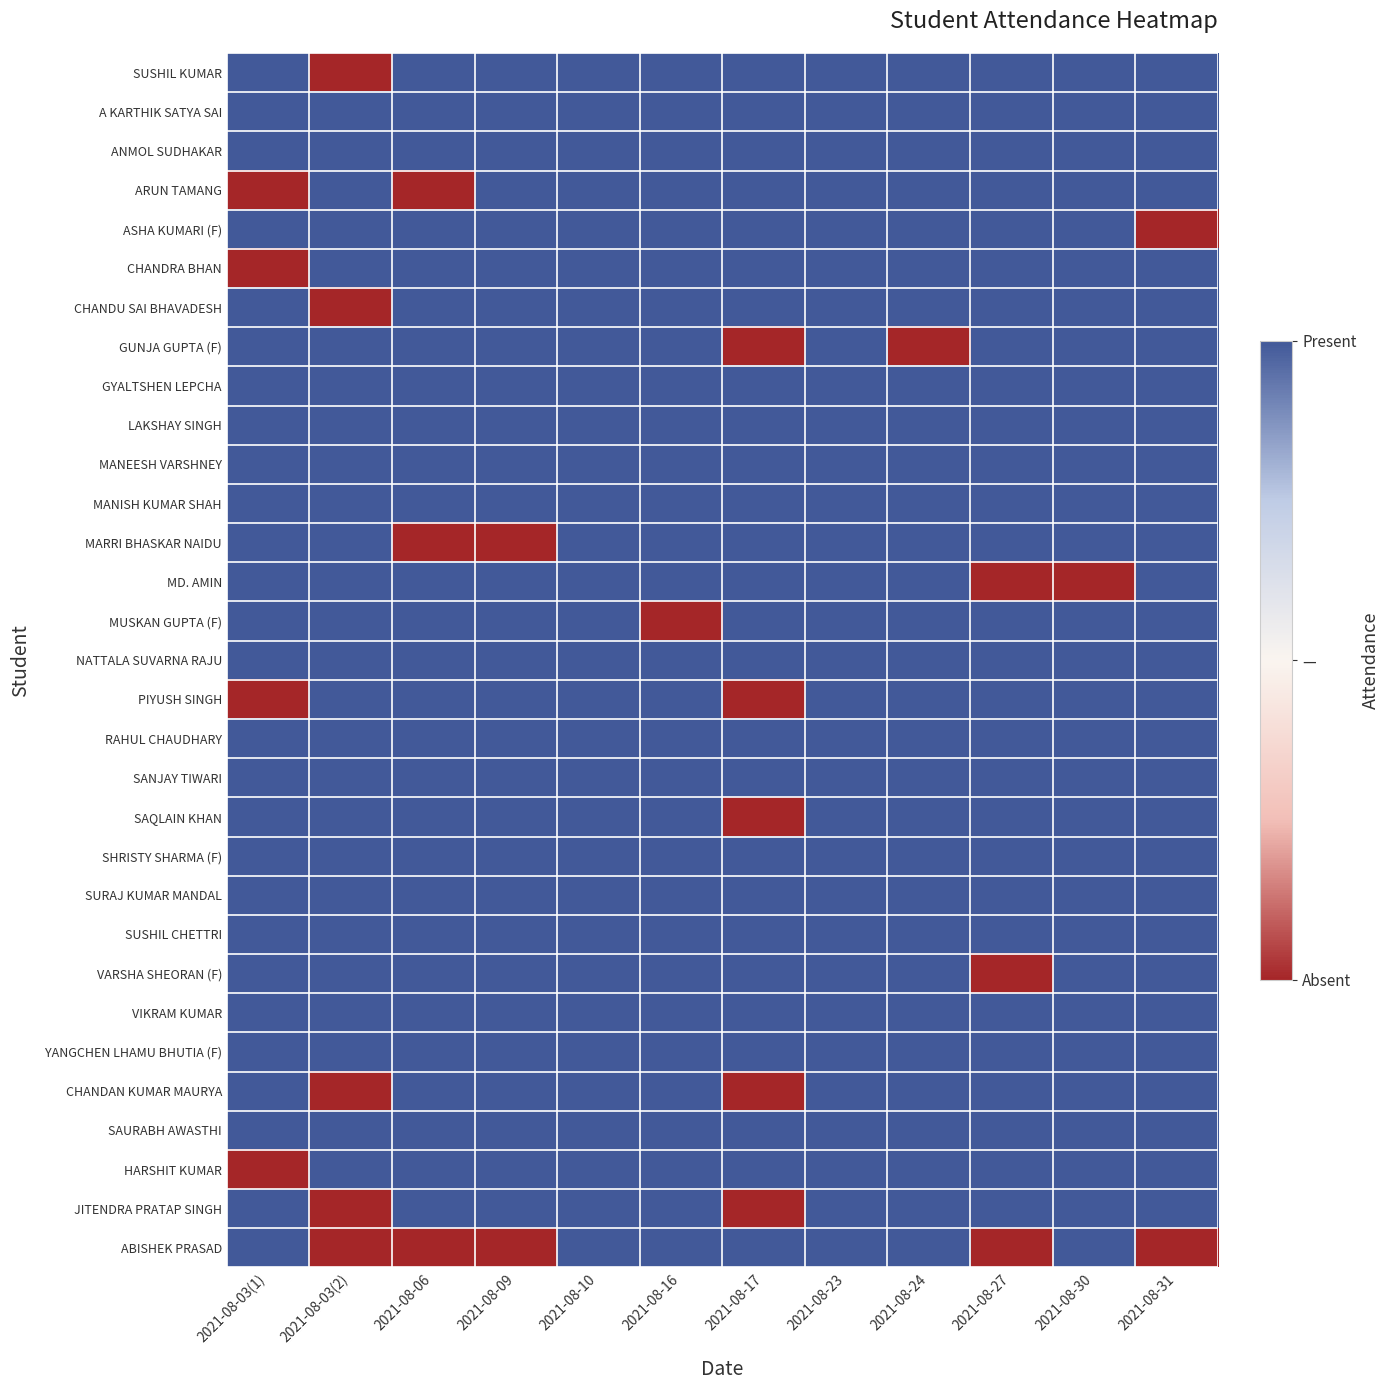

Between 2021-08-09 and 2021-08-31, which is larger?

2021-08-09